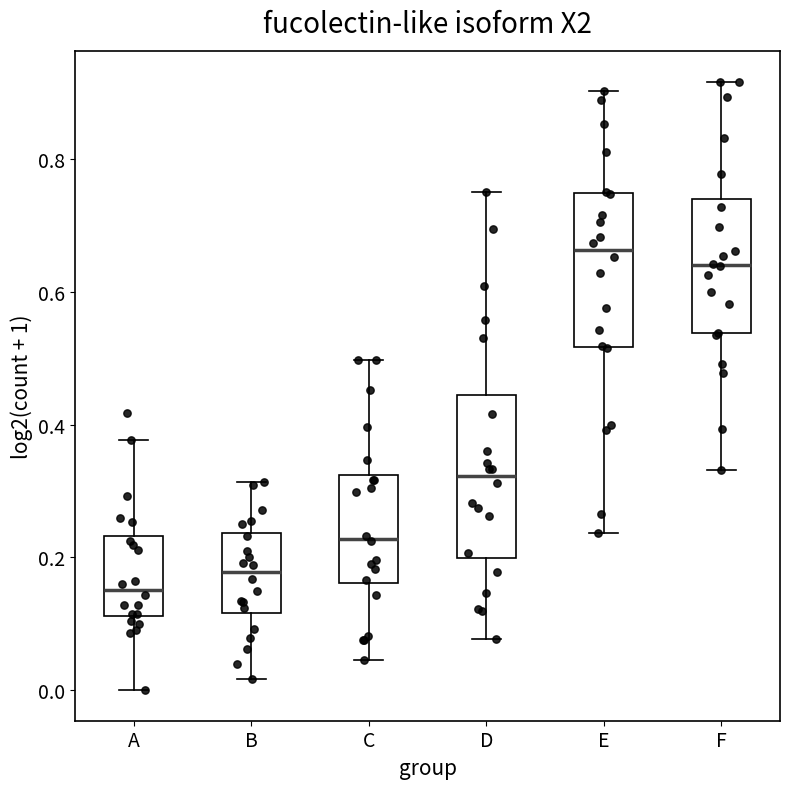

Which box's median line is the lowest?

A